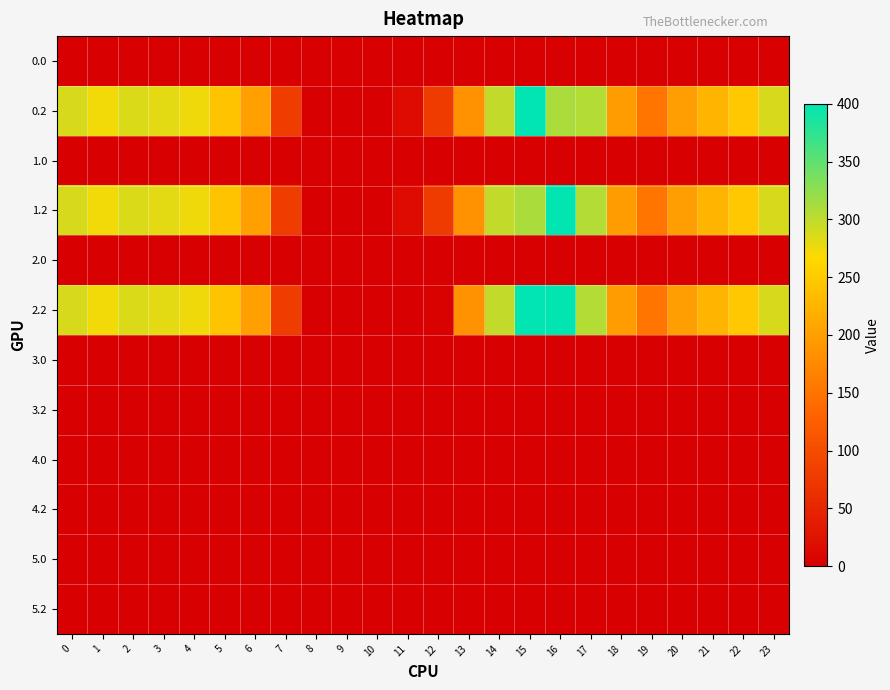

Reading left to right, list all the values displayed in this chart.

0.0: 0=0.0	1=0.0	2=0.0	3=0.0	4=0.0	5=0.0	6=1.4	7=0.0	8=0.0	9=0.0	10=0.0	11=0.0	12=0.0	13=0.0	14=0.0	15=0.0	16=0.0	17=0.0	18=0.0	19=0.0	20=0.0	21=0.0	22=0.0	23=0.0
0.2: 0=287.1	1=272.7	2=285.5	3=281.0	4=274.4	5=241.8	6=200.1	7=79.7	8=0.0	9=0.0	10=0.0	11=15.5	12=78.1	13=185.0	14=297.7	15=400.0	16=310.4	17=306.2	18=196.3	19=150.8	20=199.2	21=226.4	22=247.4	23=287.5
1.0: 0=0.0	1=0.0	2=0.0	3=0.0	4=0.0	5=0.0	6=0.0	7=0.0	8=0.0	9=0.0	10=0.0	11=0.0	12=0.0	13=0.0	14=0.0	15=0.0	16=0.0	17=1.4	18=0.0	19=0.0	20=0.0	21=0.0	22=0.0	23=0.0
1.2: 0=287.1	1=272.7	2=285.5	3=281.0	4=274.4	5=241.8	6=200.1	7=79.7	8=0.0	9=0.0	10=0.0	11=15.5	12=78.1	13=185.0	14=297.7	15=310.4	16=400.0	17=306.2	18=196.3	19=150.8	20=199.2	21=226.4	22=247.4	23=287.5
2.0: 0=0.0	1=0.0	2=0.0	3=0.0	4=0.0	5=0.0	6=0.0	7=0.0	8=0.0	9=0.0	10=0.0	11=0.0	12=0.0	13=0.0	14=0.0	15=0.0	16=0.0	17=1.4	18=0.0	19=0.0	20=0.0	21=0.0	22=0.0	23=0.0
2.2: 0=287.1	1=272.7	2=285.5	3=281.0	4=274.4	5=241.8	6=200.1	7=79.7	8=0.0	9=0.0	10=0.0	11=0.0	12=3.9	13=185.0	14=297.7	15=400.0	16=400.0	17=306.2	18=196.3	19=150.8	20=199.2	21=226.4	22=247.4	23=287.5
3.0: 0=0.0	1=0.0	2=0.0	3=0.0	4=0.0	5=0.0	6=0.0	7=0.0	8=0.0	9=0.0	10=0.0	11=0.0	12=0.0	13=0.0	14=0.0	15=0.0	16=0.0	17=0.0	18=0.0	19=0.0	20=0.0	21=0.0	22=0.0	23=0.0
3.2: 0=0.0	1=0.0	2=0.0	3=0.0	4=0.0	5=0.0	6=0.0	7=0.0	8=0.0	9=0.0	10=0.0	11=0.0	12=0.0	13=0.0	14=0.0	15=0.0	16=0.0	17=0.0	18=0.0	19=0.0	20=0.0	21=0.0	22=0.0	23=0.0
4.0: 0=0.0	1=0.0	2=0.0	3=0.0	4=0.0	5=0.0	6=0.0	7=0.0	8=0.0	9=0.0	10=0.0	11=0.0	12=0.0	13=0.0	14=0.0	15=0.0	16=0.0	17=0.0	18=0.0	19=0.0	20=0.0	21=0.0	22=0.0	23=0.0
4.2: 0=0.0	1=0.0	2=0.0	3=0.0	4=0.0	5=0.0	6=0.0	7=0.0	8=0.0	9=0.0	10=0.0	11=0.0	12=0.0	13=0.0	14=0.0	15=0.0	16=0.0	17=0.0	18=0.0	19=0.0	20=0.0	21=0.0	22=0.0	23=0.0
5.0: 0=0.0	1=0.0	2=0.0	3=0.0	4=0.0	5=0.0	6=0.0	7=0.0	8=0.0	9=0.0	10=0.0	11=0.0	12=0.0	13=0.0	14=0.0	15=0.0	16=0.0	17=0.0	18=0.0	19=0.0	20=0.0	21=0.0	22=0.0	23=0.0
5.2: 0=0.0	1=0.0	2=0.0	3=0.0	4=0.0	5=0.0	6=0.0	7=0.0	8=0.0	9=0.0	10=0.0	11=0.0	12=0.0	13=0.0	14=0.0	15=0.0	16=0.0	17=0.0	18=0.0	19=0.0	20=0.0	21=0.0	22=0.0	23=0.0